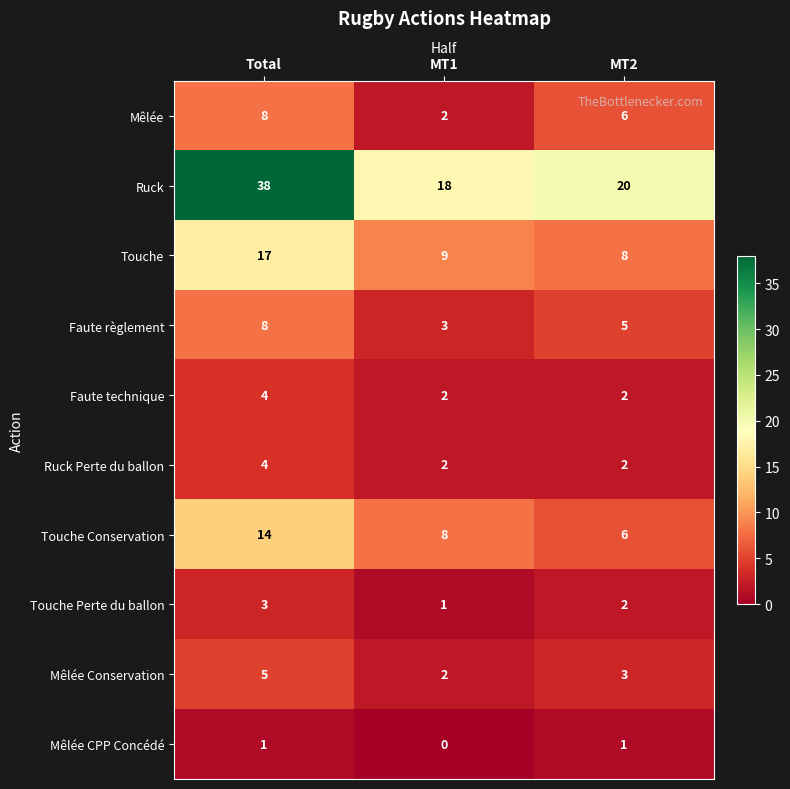

At which label does Touche reach its peak?

Total